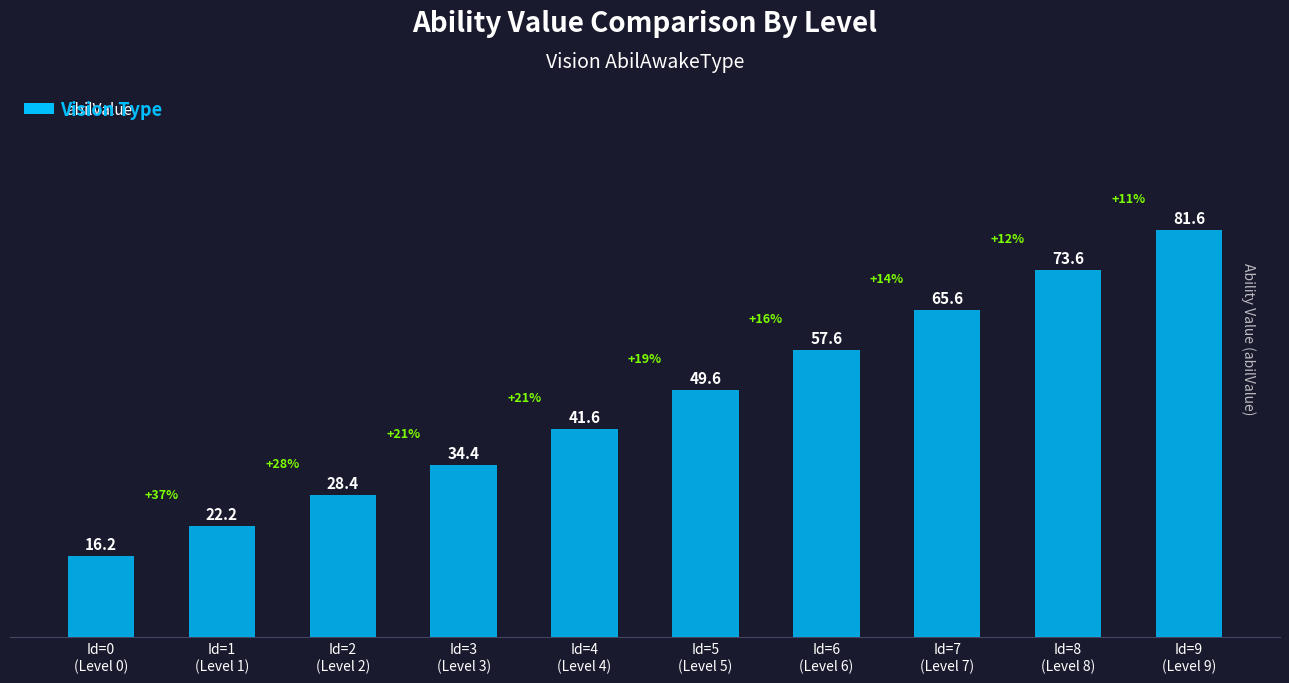

List the labels in order of value, smallest first.

Id=0
(Level 0), Id=1
(Level 1), Id=2
(Level 2), Id=3
(Level 3), Id=4
(Level 4), Id=5
(Level 5), Id=6
(Level 6), Id=7
(Level 7), Id=8
(Level 8), Id=9
(Level 9)